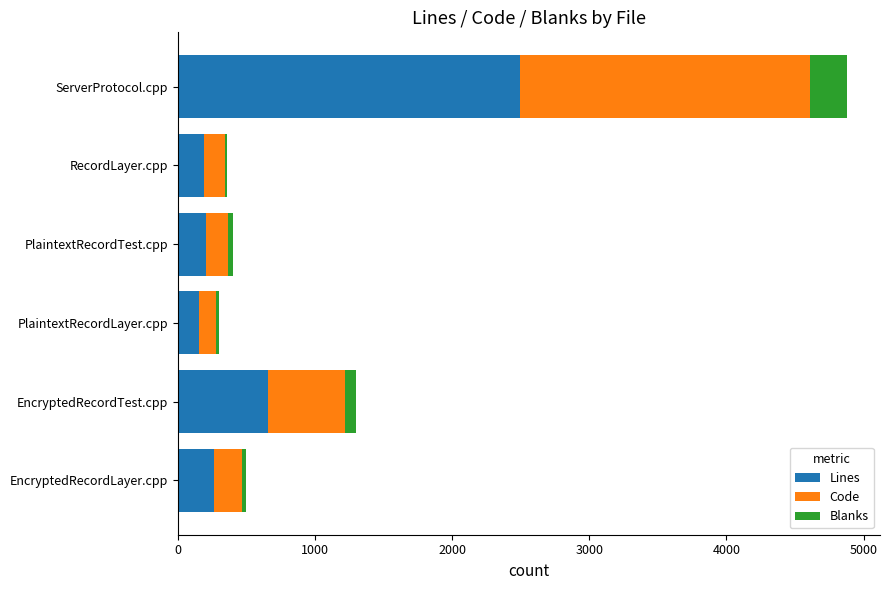

The Lines series shows 202 at PlaintextRecordTest.cpp. True or false?

True